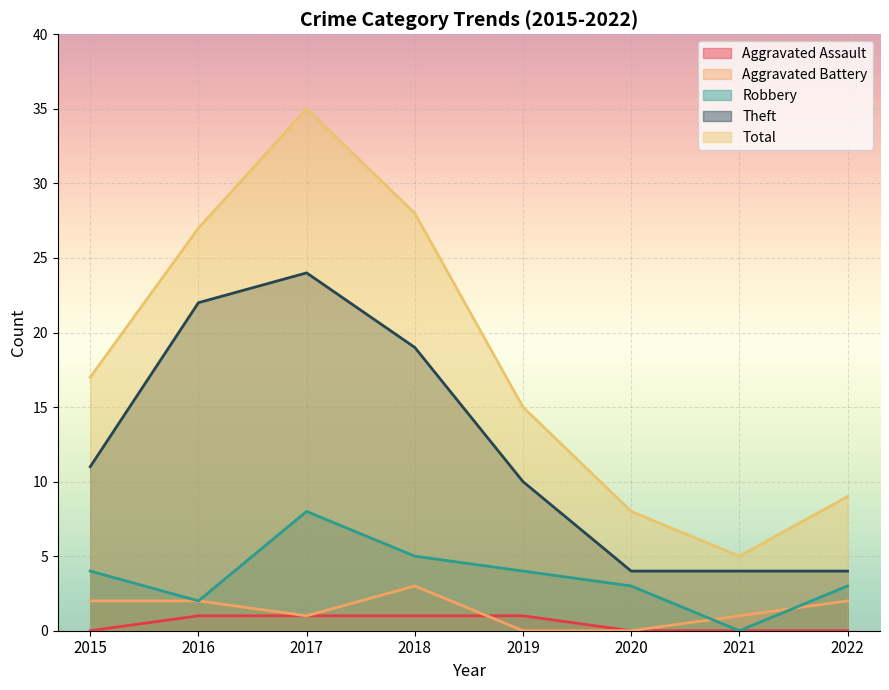

Is it true that Aggravated Battery equals 1 at 2017?

True